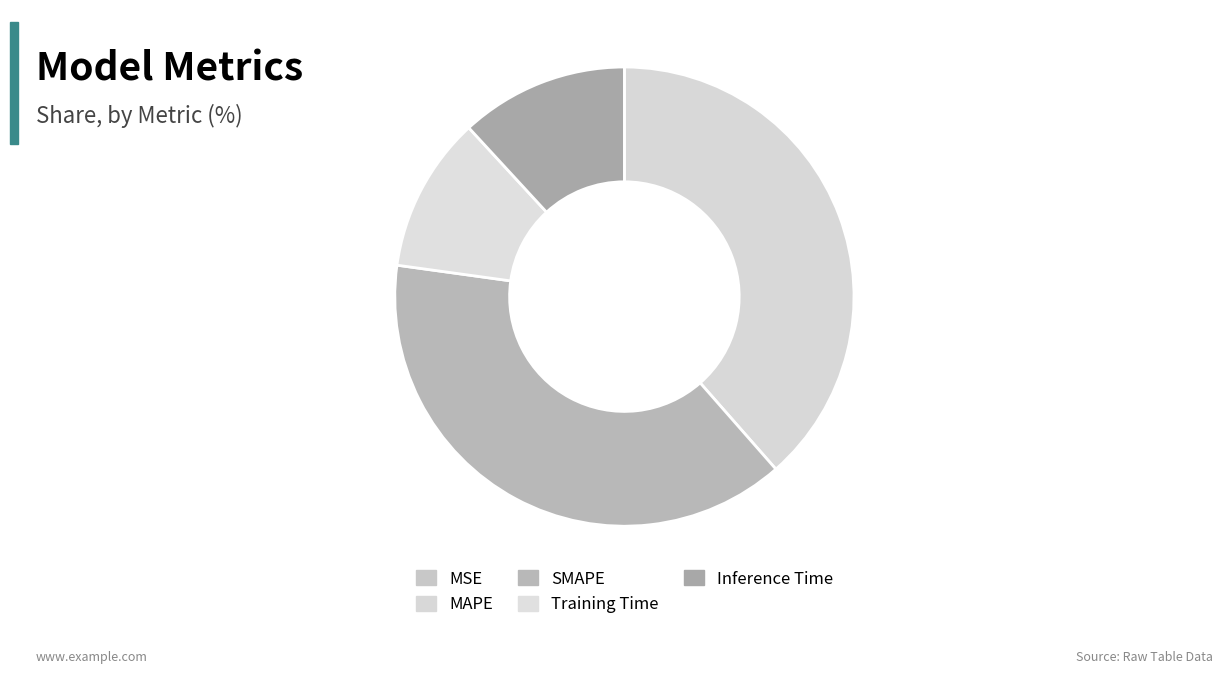

To the nearest percent, what is the difference between the Training Time and MSE slice percentages?

11%